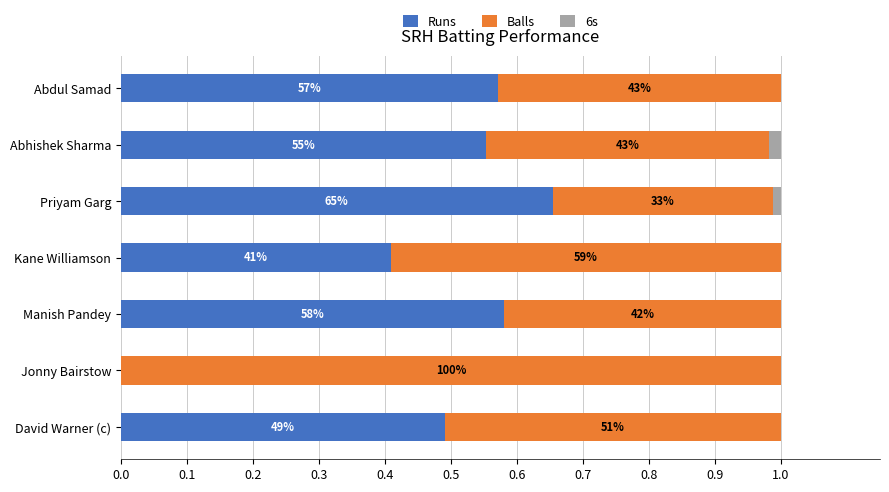

What are all the series names shown in the legend?

Runs, Balls, 6s